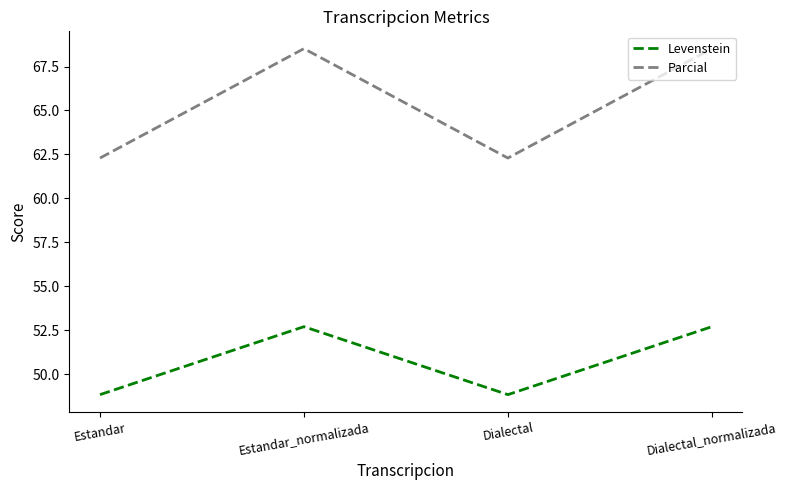

How many interior local peaks does the Levenstein series have?

1